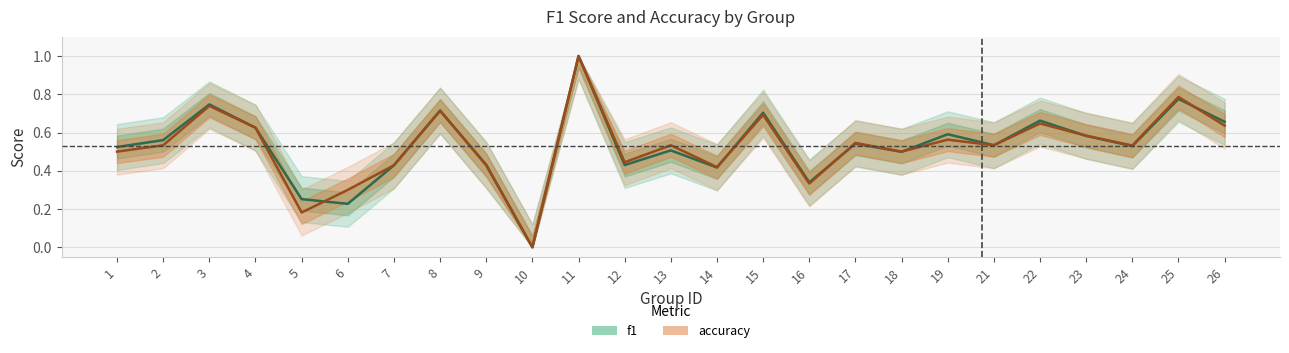

Between which two adjacent categories do accuracy and f1 first intersect?

5 and 6